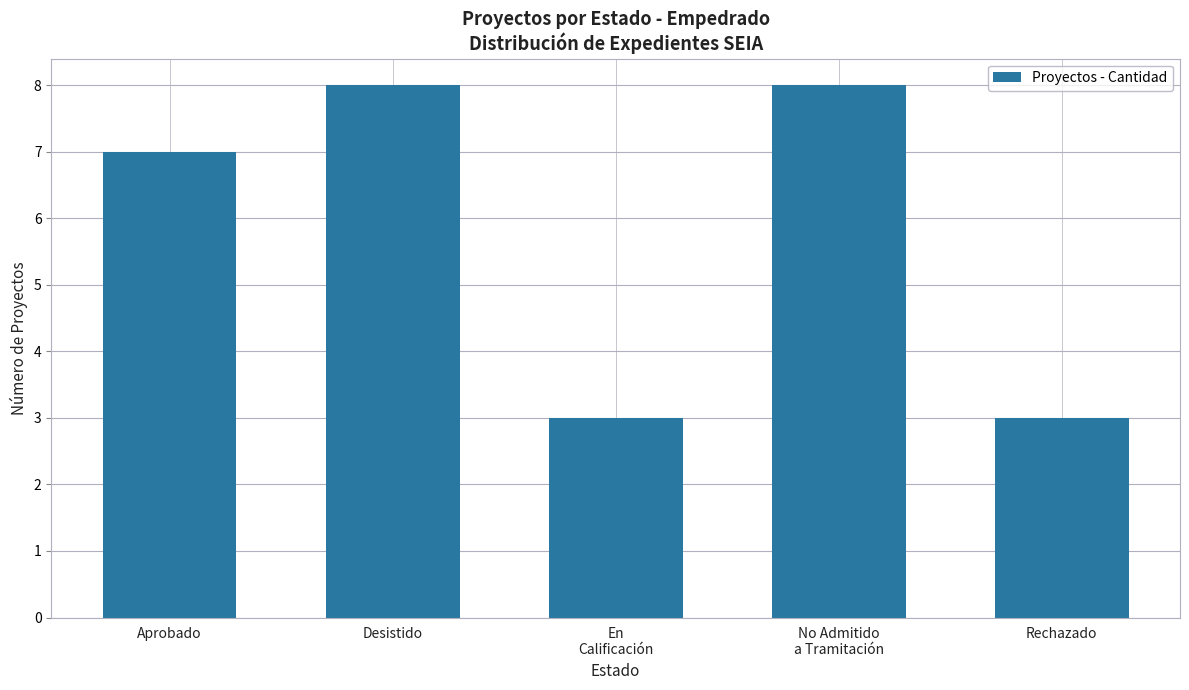

Reading right to left, transcribe all the data shown in this chart.

3	8	3	8	7